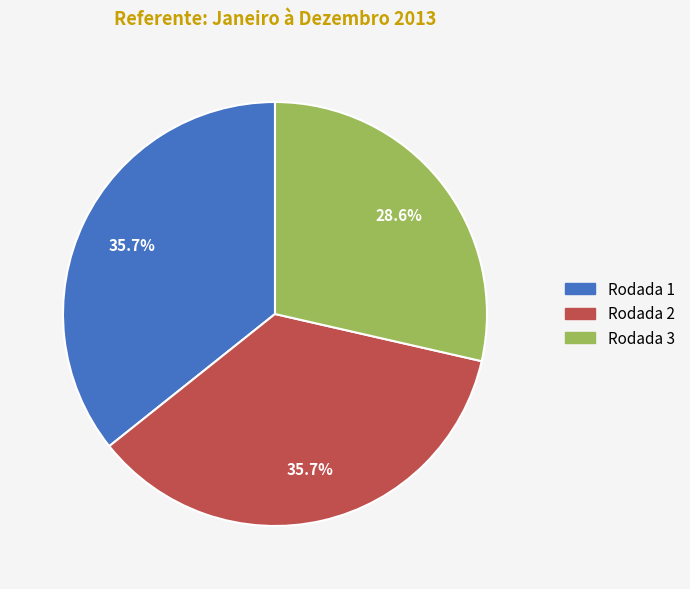

Does Rodada 1 represent more than half of the total?

No